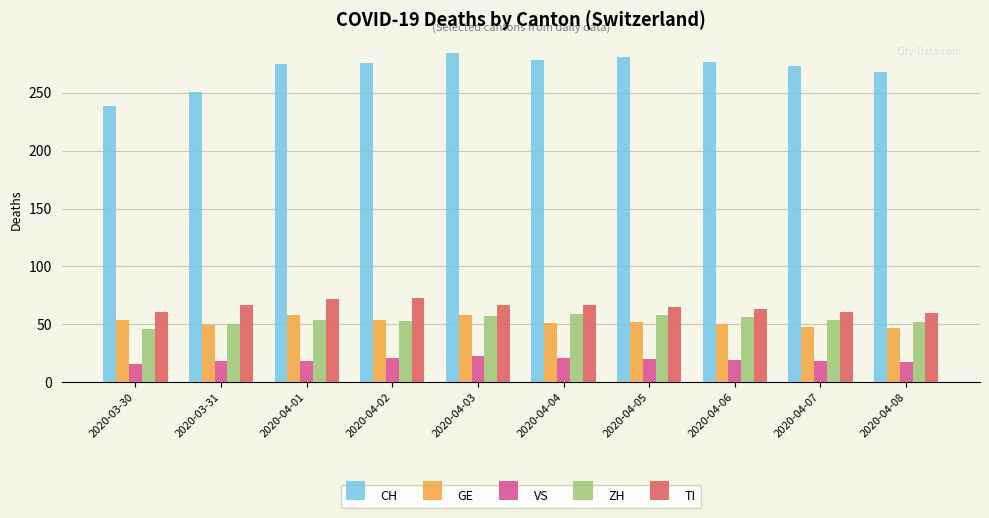

What is the sum of all VS values?

191